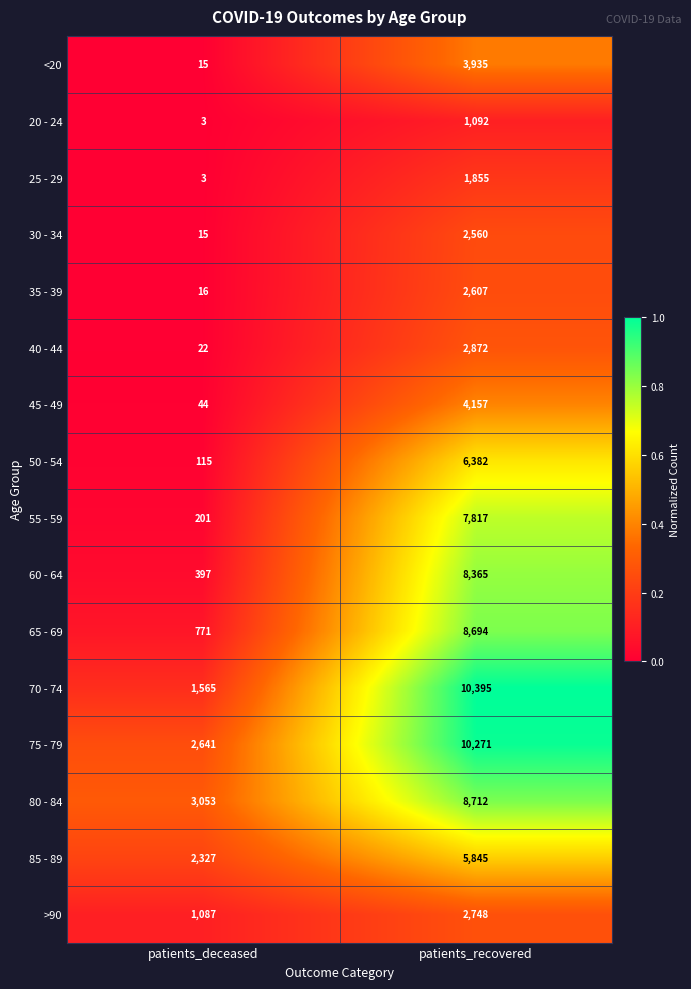

Is it true that 35 - 39 equals 1308 at patients_recovered?

False